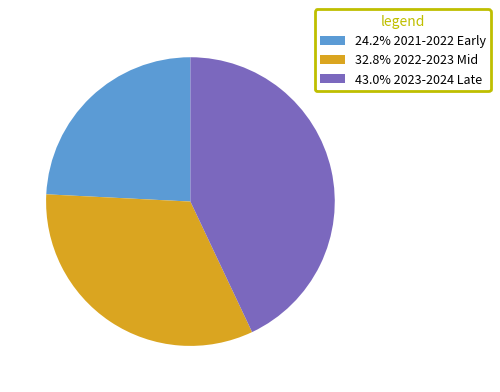

Combined, do 43.0% 2023-2024 Late and 32.8% 2022-2023 Mid account for over 50%?

Yes